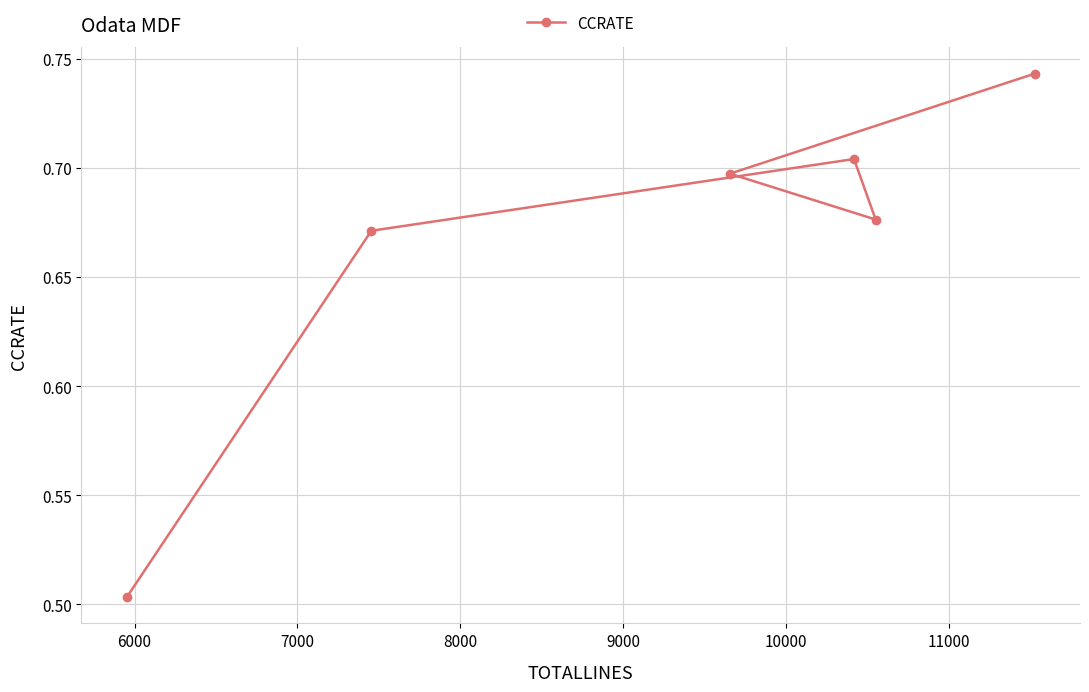

What is the sum of all values?

4.0